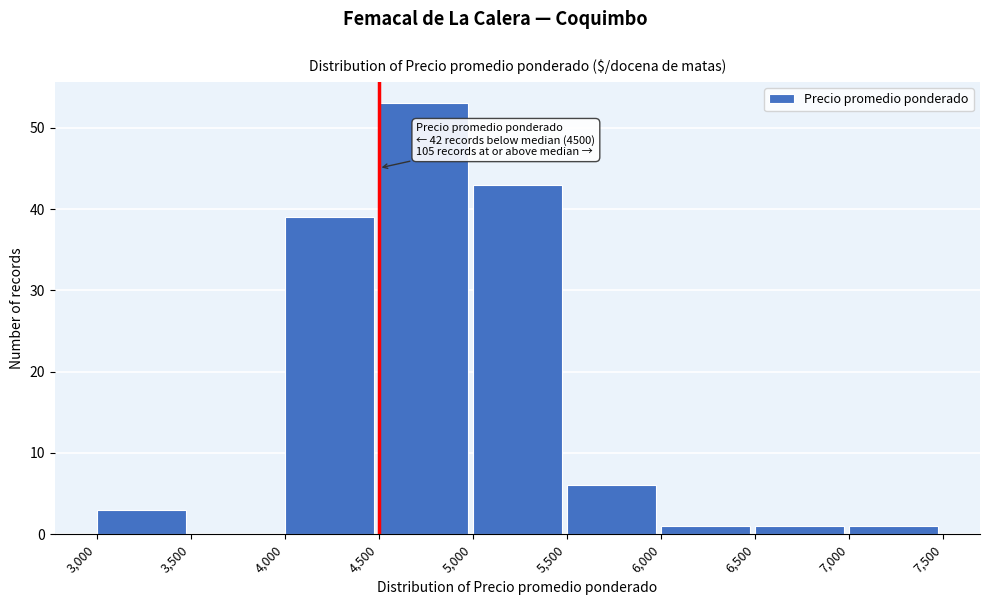

Which range on the x-axis has the tallest bar?

4,500 to 5,000